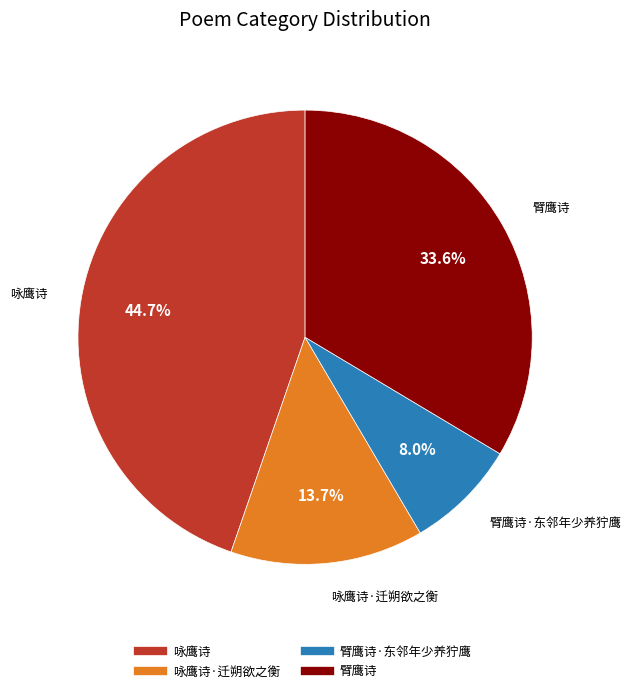

Is there a majority slice in this chart?

No